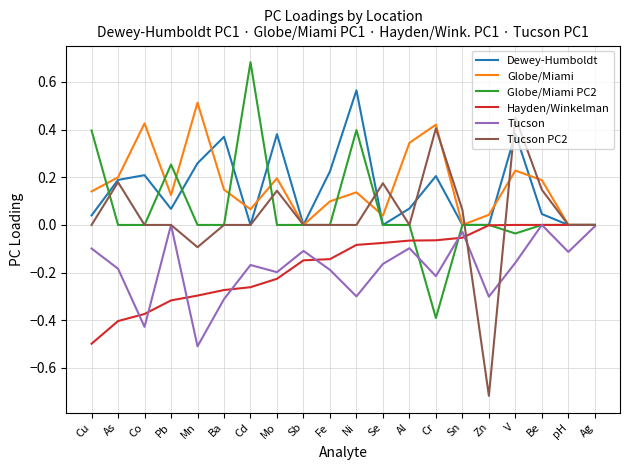

Is the value of Tucson PC2 at Cd greater than the value of Tucson at Mo?

Yes